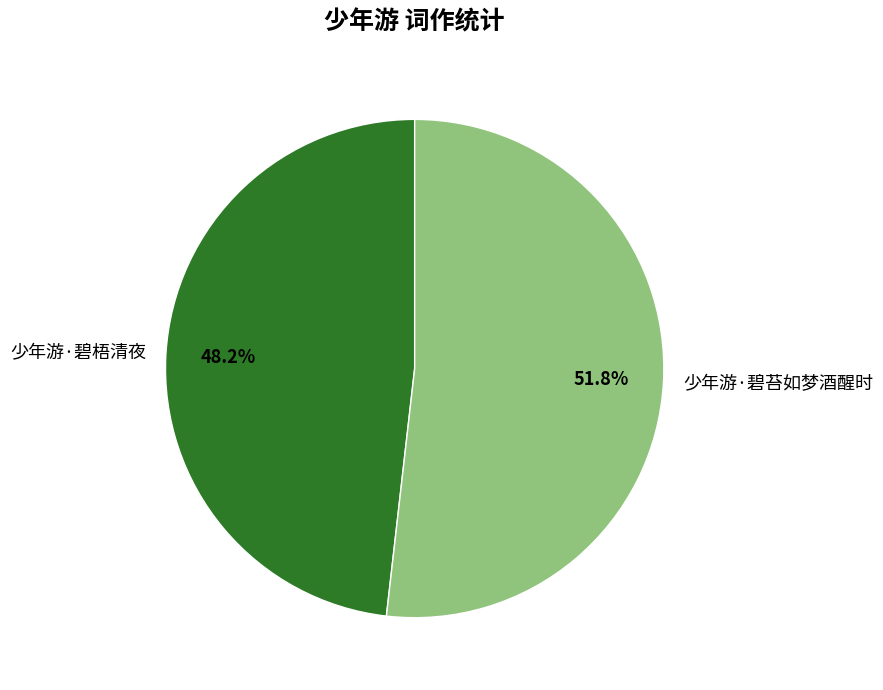

How many segments does this pie chart have?

2